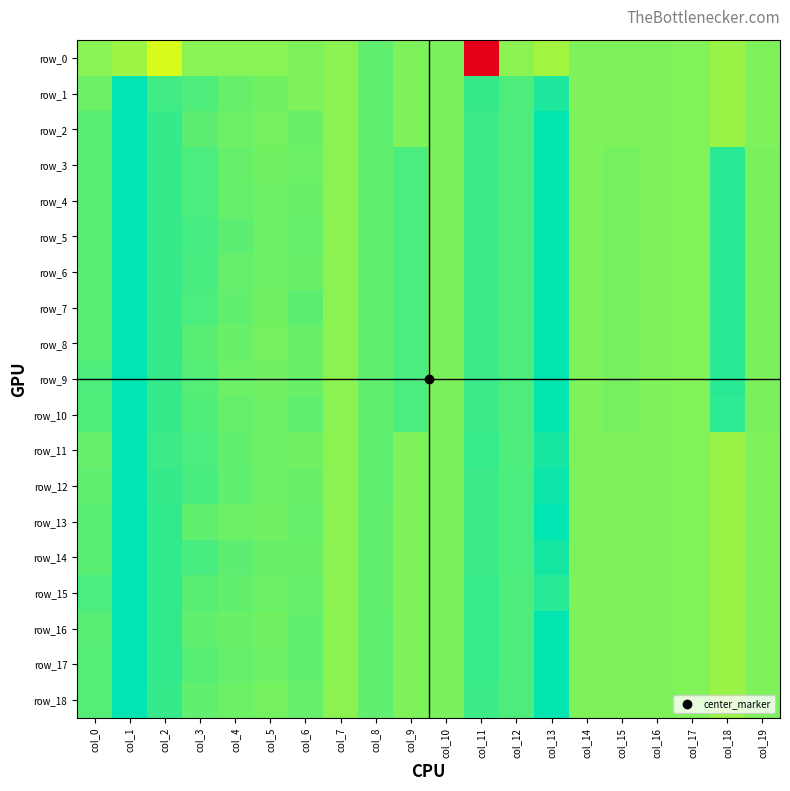

What is the minimum value shown in the chart?

-5.1